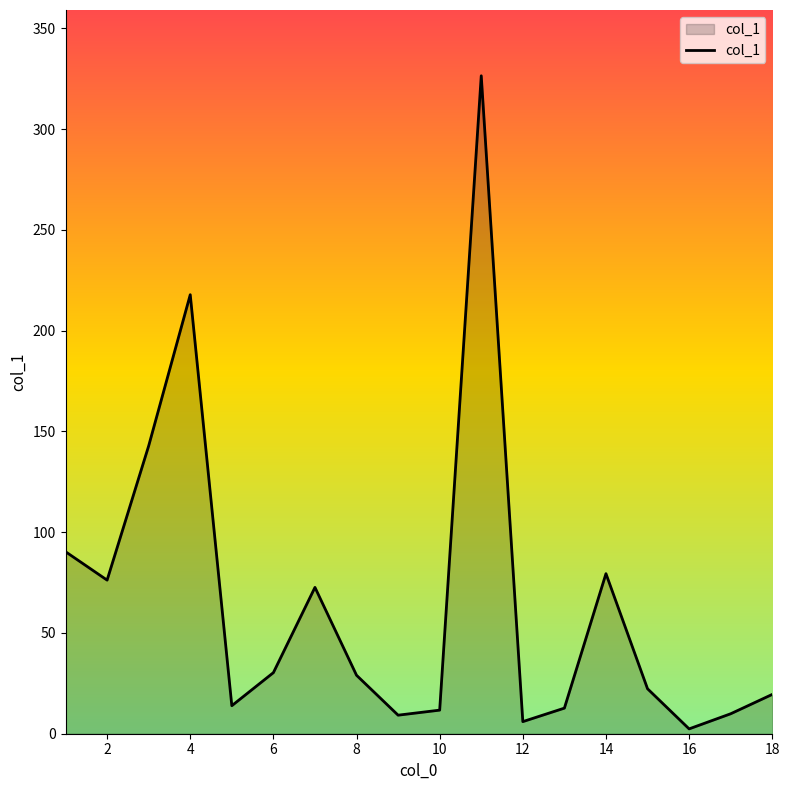

What is the difference between the maximum and minimum values?

324.0